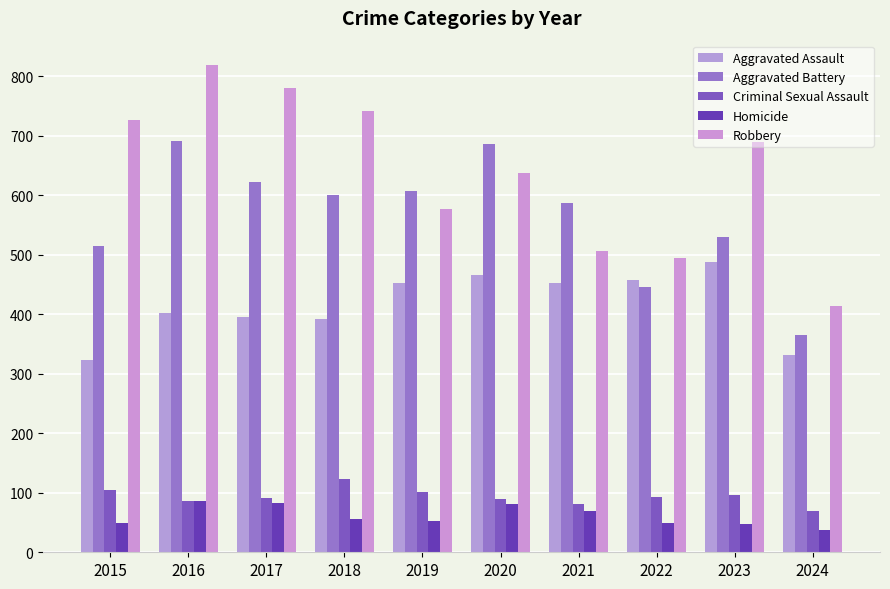

How many bars are there in total?

50